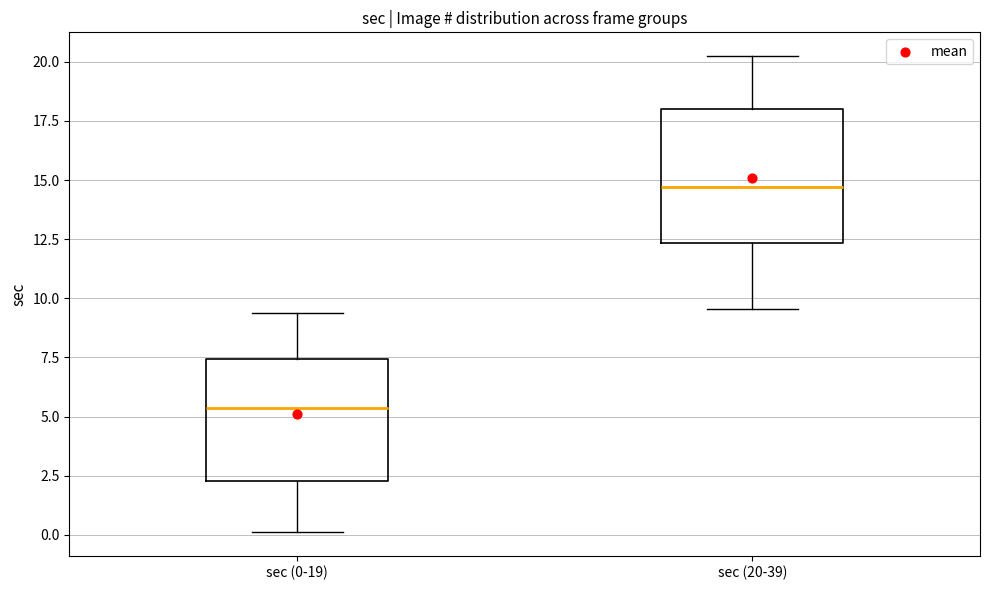

Where does the upper whisker of the box for sec (20-39) end on the y-axis? The values are not printed on the chart, so give them approximately, as read against the axis.

20.0